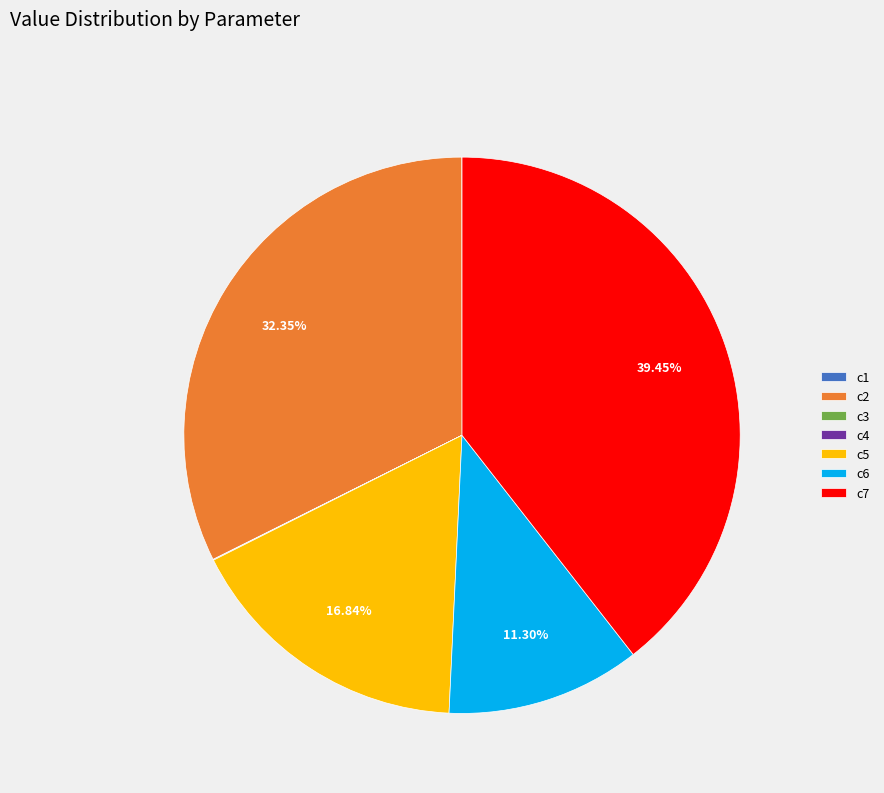

Is there a majority slice in this chart?

No